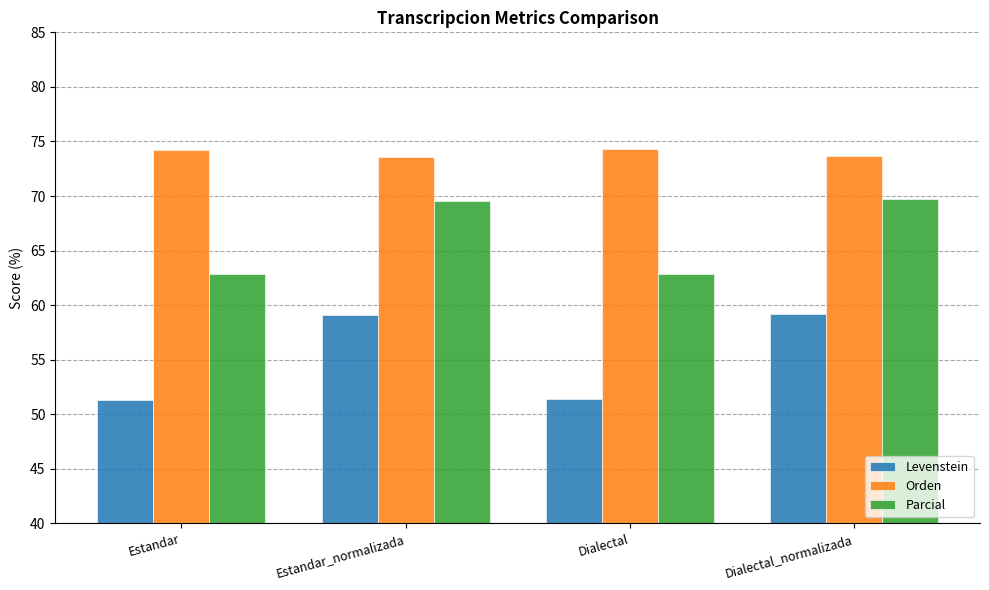

At which label does Levenstein first exceed 59?

Estandar_normalizada